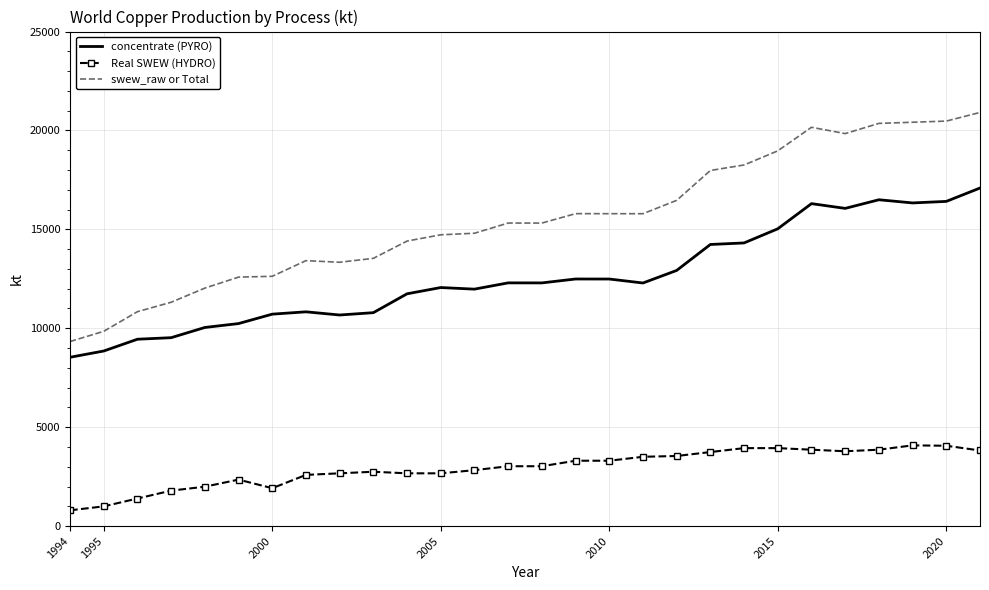

True or false: swew_raw or Total and Real SWEW (HYDRO) cross at least once.

False